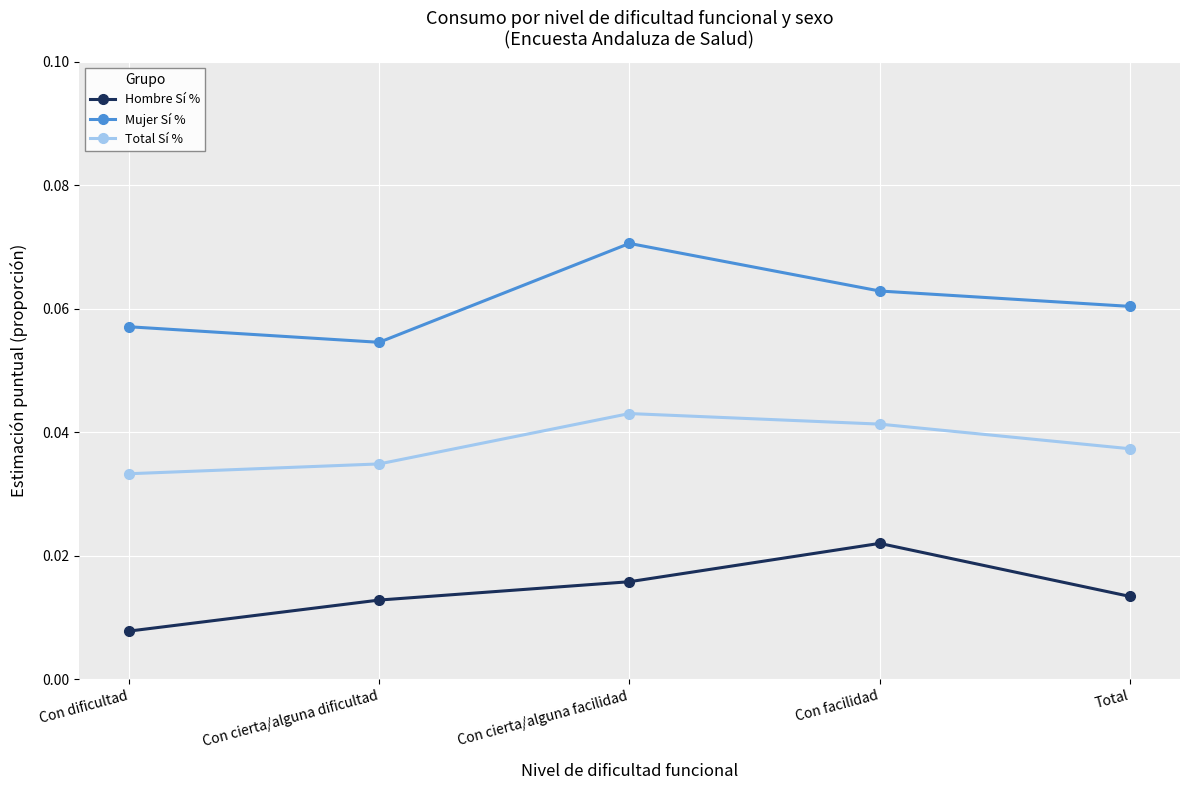

What is the label of the 4th point from the left?

Con facilidad